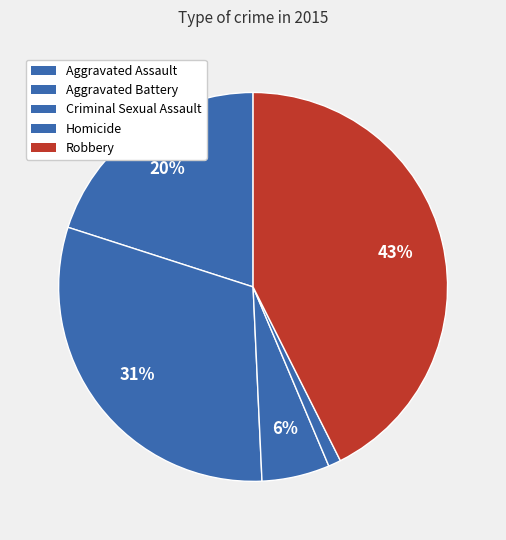

True or false: Aggravated Assault accounts for 29% of the total.

False